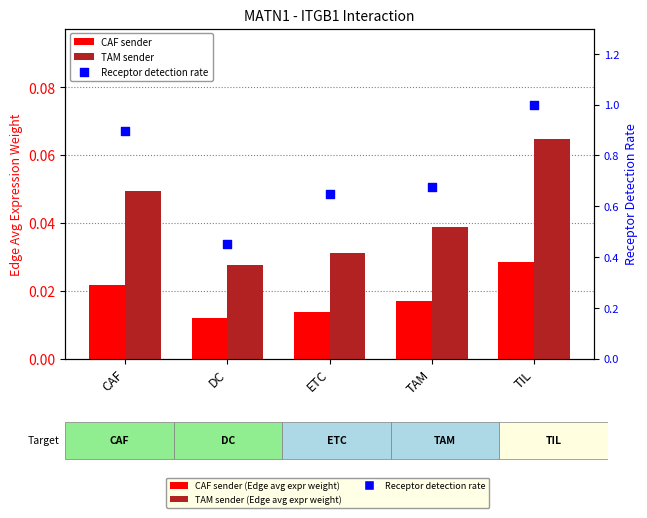

Which series contains the lowest Y value?

CAF sender